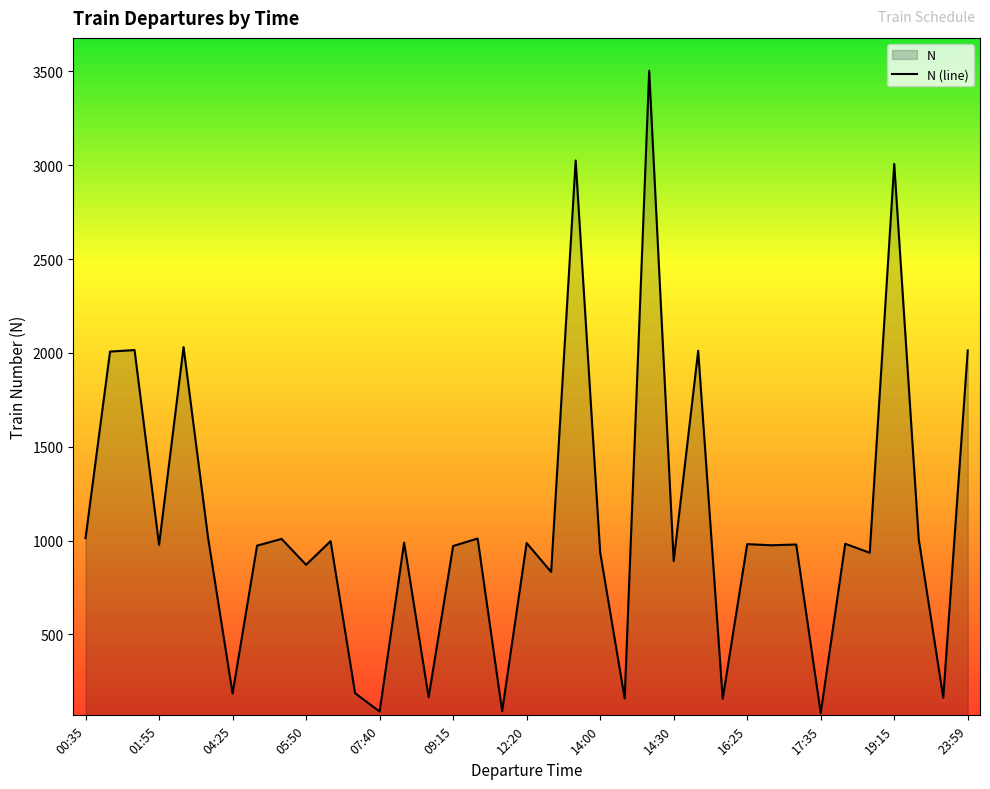

How many points are lower than both their immediate neighbors (excluding endpoints)?

14